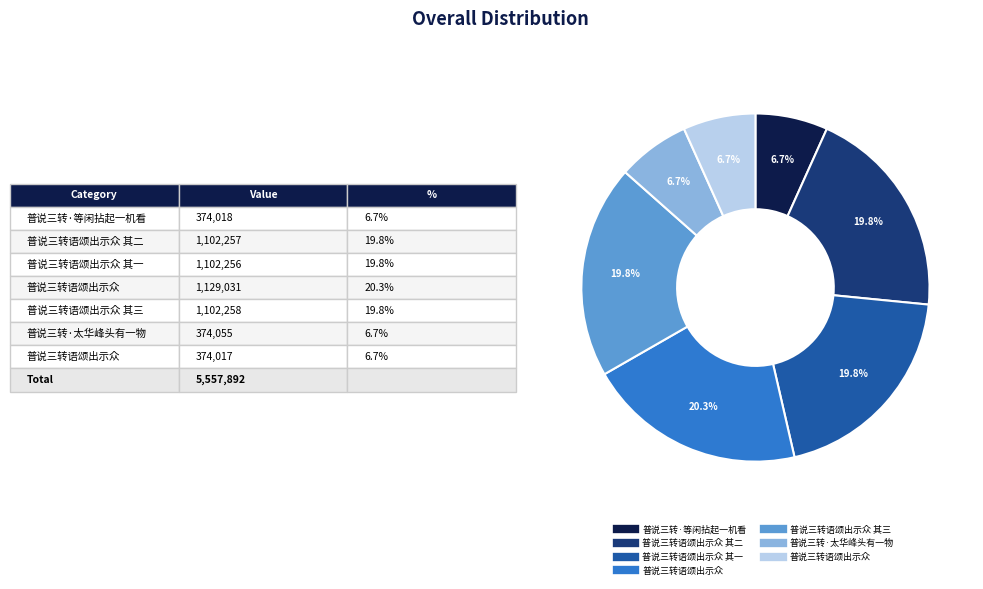

Is there any slice that represents more than half of the pie?

No